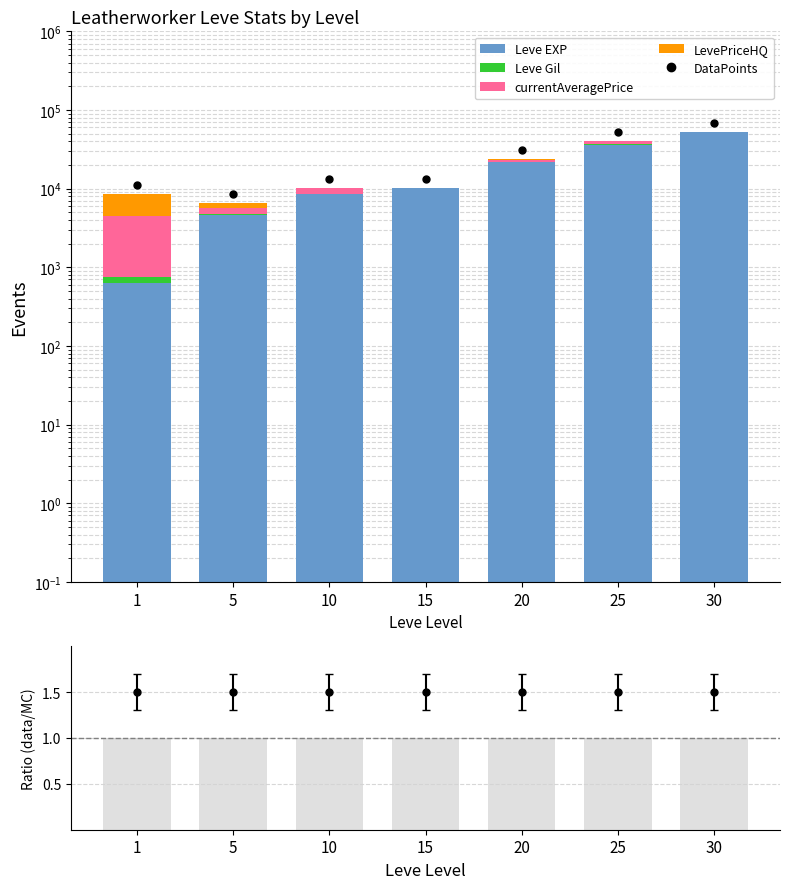

At which category is the sum across all series the highest?

30